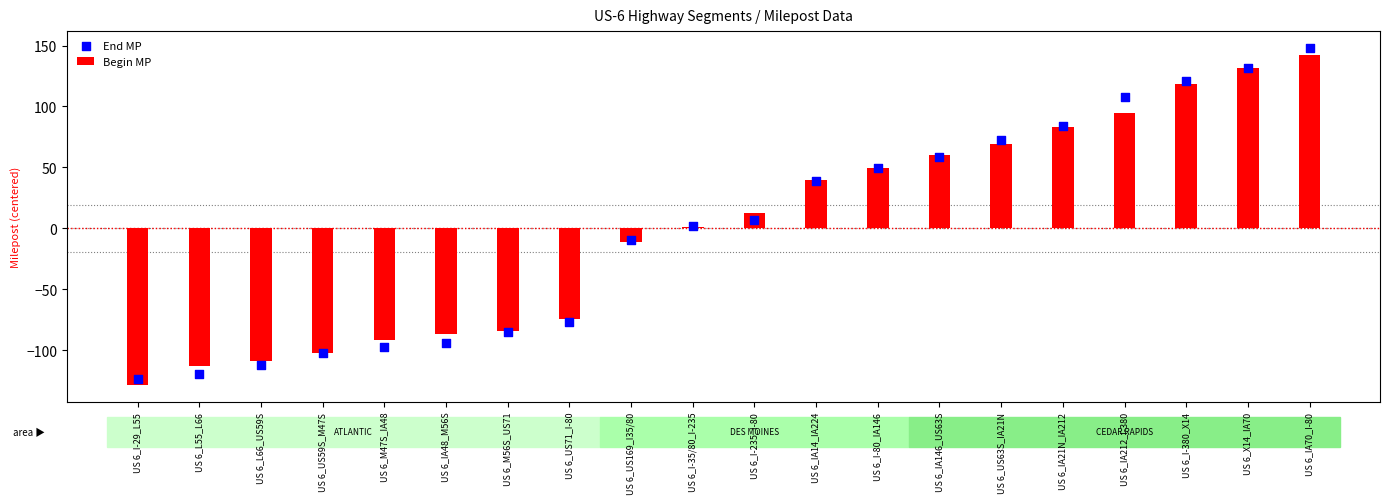

Which series has the largest total across all categories?

End MP